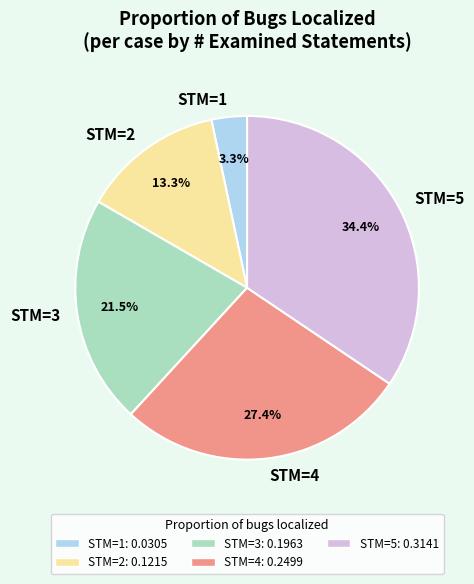

Which category has the smallest portion of the pie?

STM=1